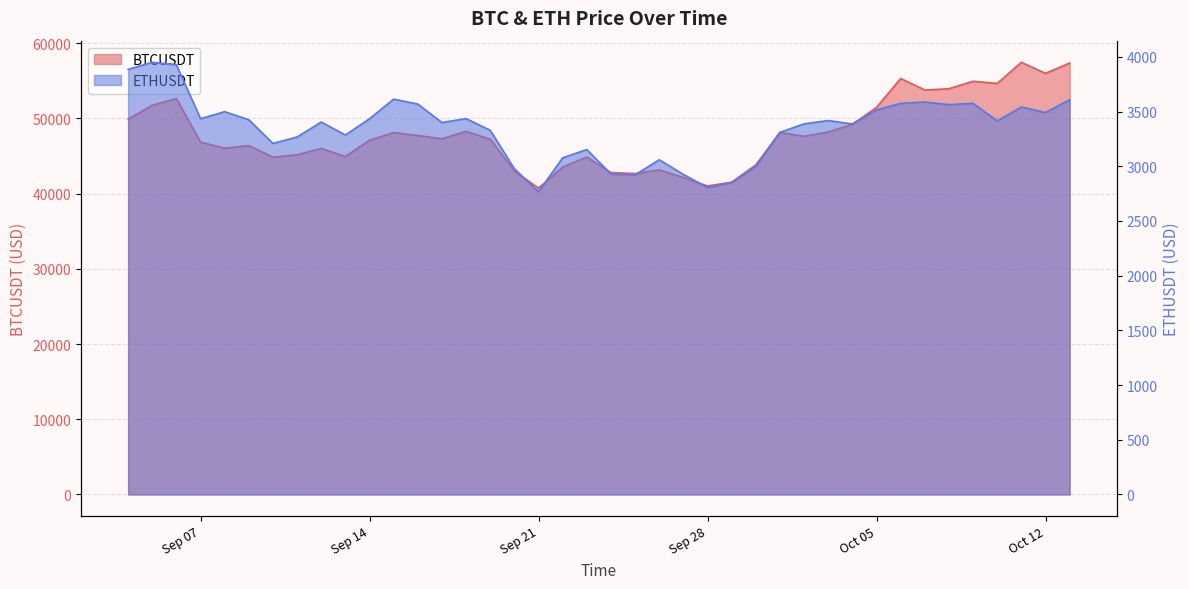

List the series in order of their peak value, lowest first.

ETHUSDT, BTCUSDT